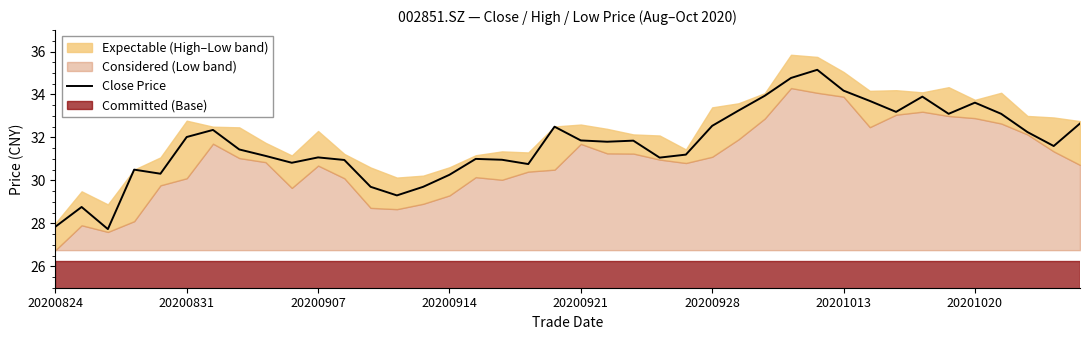

Reading left to right, extract all data points from this chart.

27.8	28.8	27.7	30.5	30.3	32.0	32.4	31.4	31.1	30.8	31.1	30.9	29.7	29.3	29.7	30.3	31.0	31.0	30.8	32.5	31.9	31.8	31.9	31.1	31.2	32.5	33.2	33.9	34.8	35.1	34.2	33.7	33.2	33.9	33.1	33.6	33.1	32.2	31.6	32.6